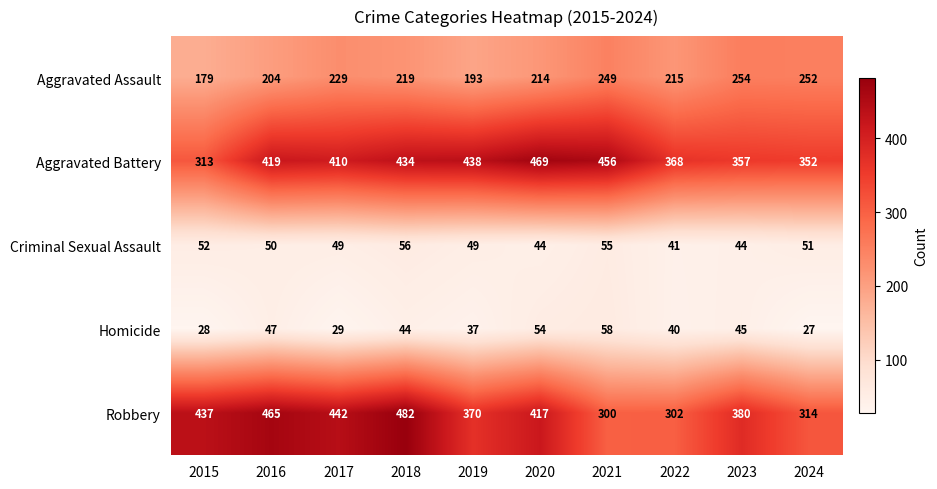

What is the average value of the Homicide series?

41